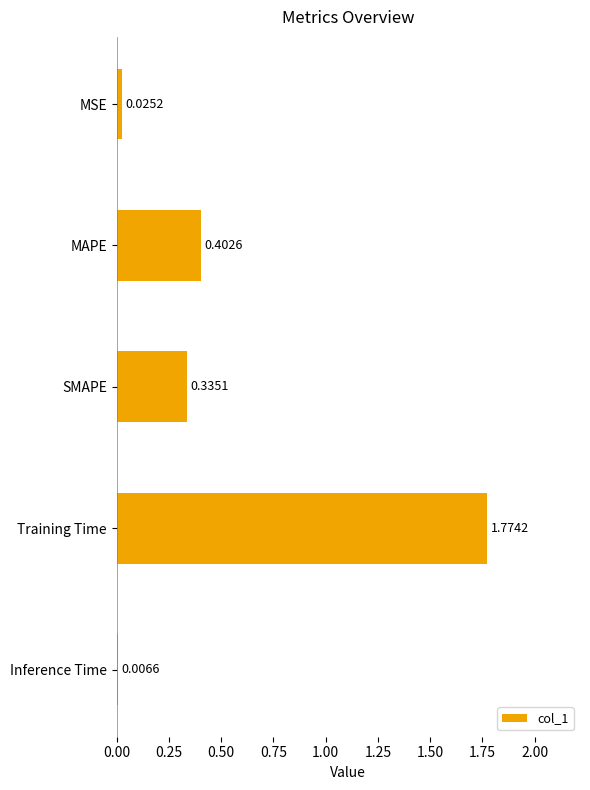

Which has a higher value, Inference Time or SMAPE?

SMAPE